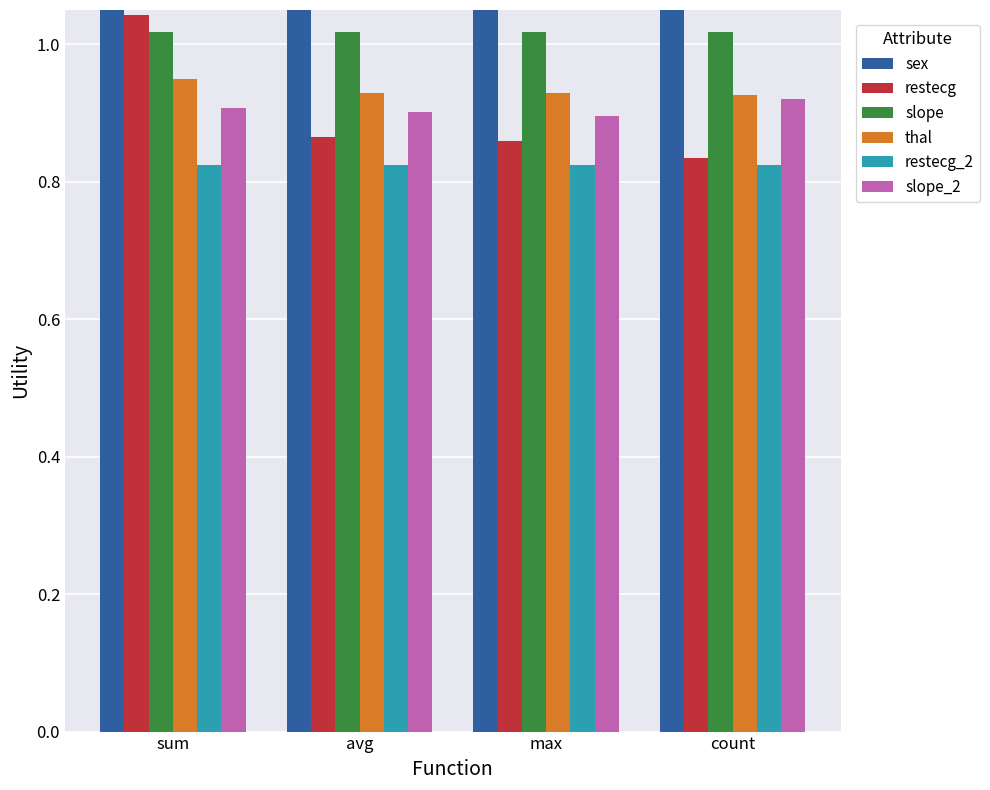

Read the restecg_2 value at sum.

0.8